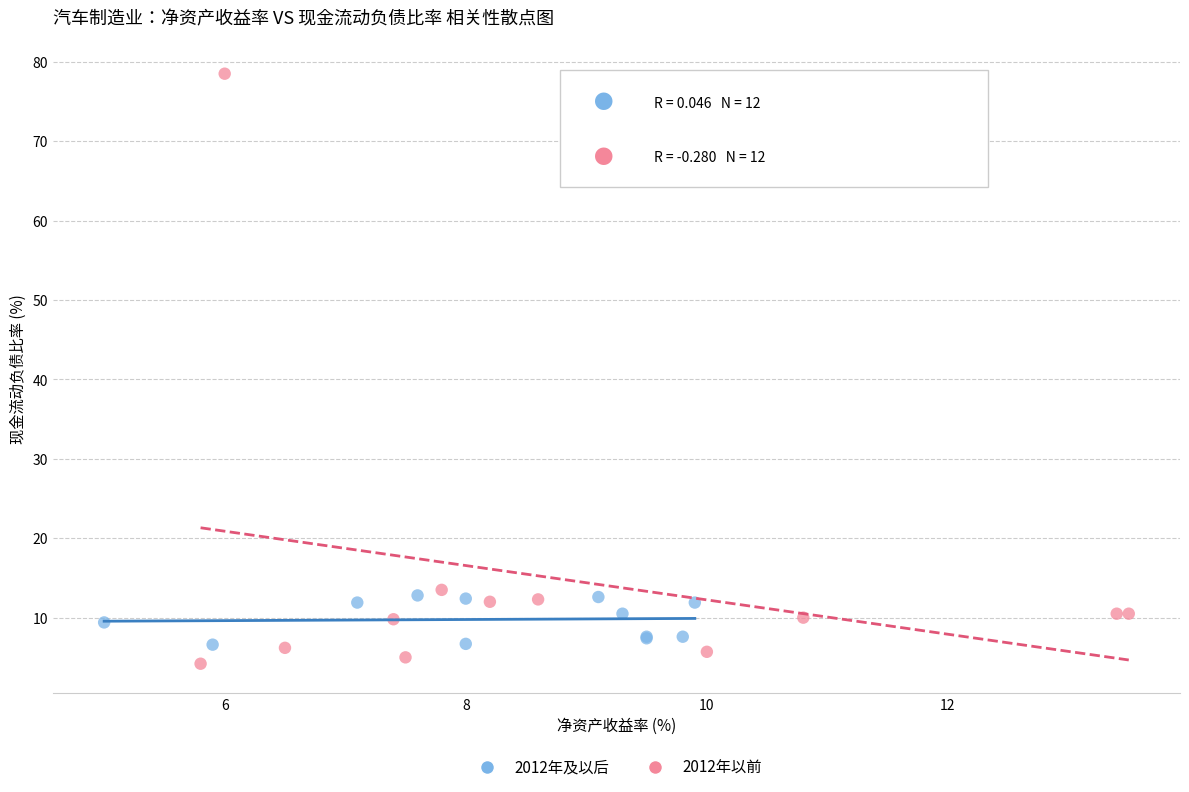

Which series contains the lowest Y value?

2012年以前